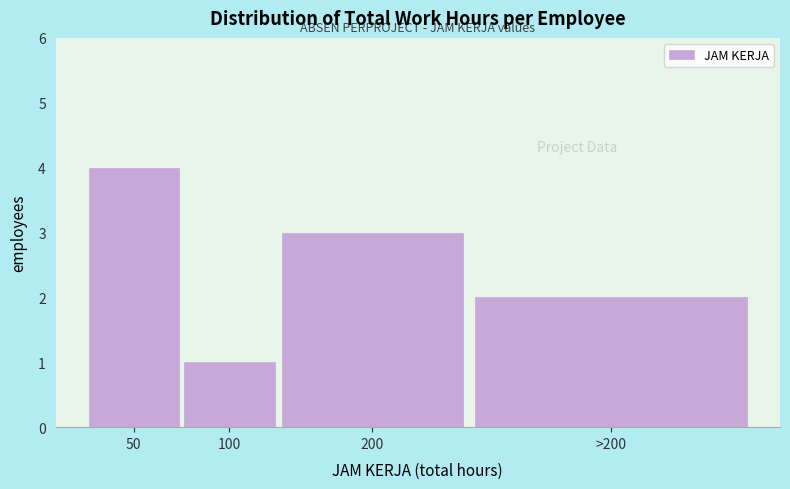

Reading left to right, extract all data points from this chart.

4	1	3	2